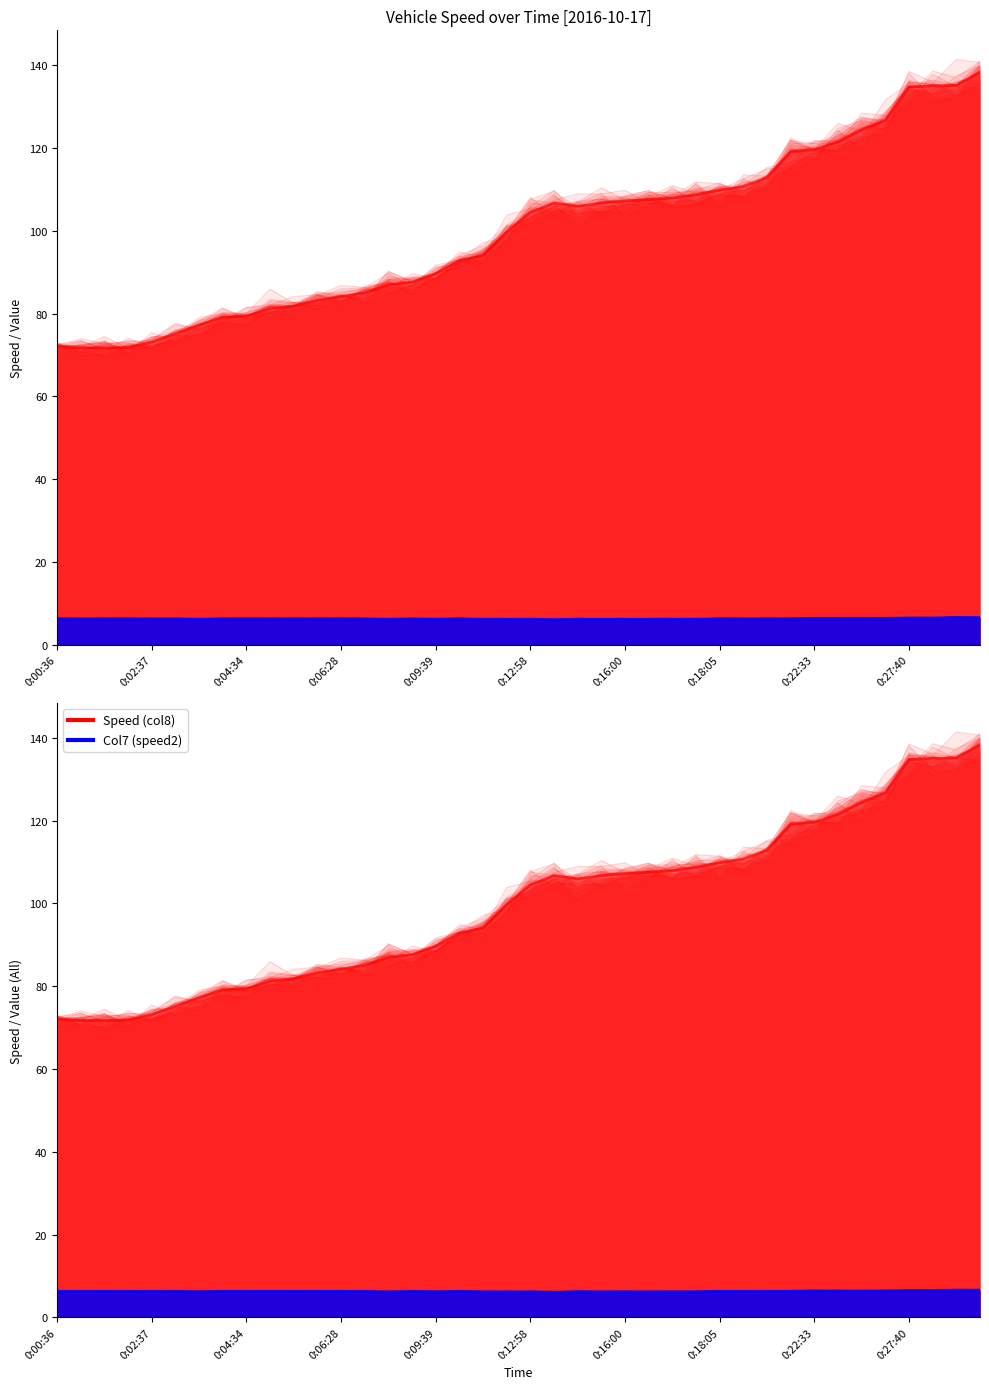

At how many categories does at least one series exceed 103?

20